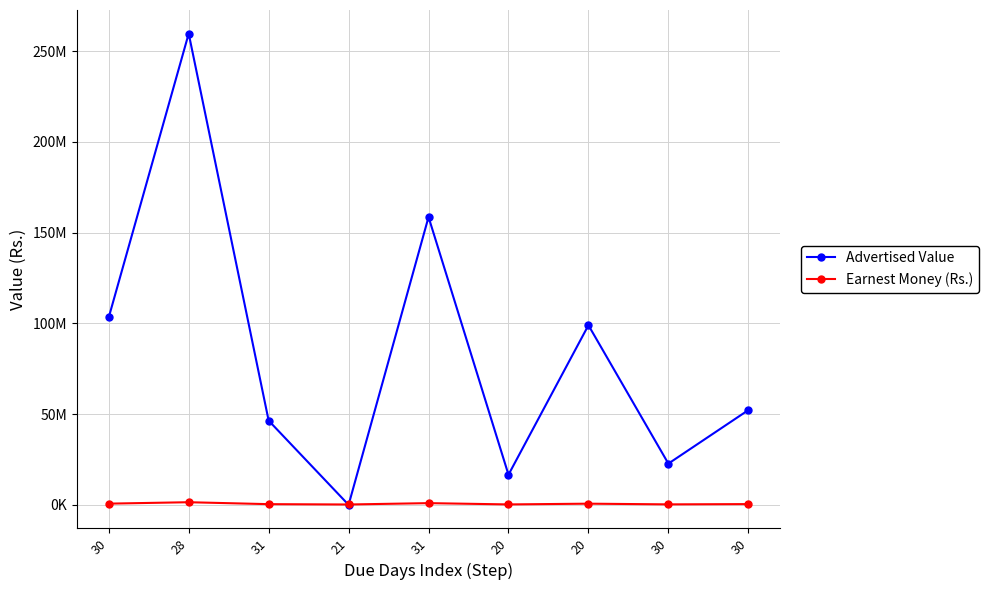

What is the label of the 1st point from the left?

30